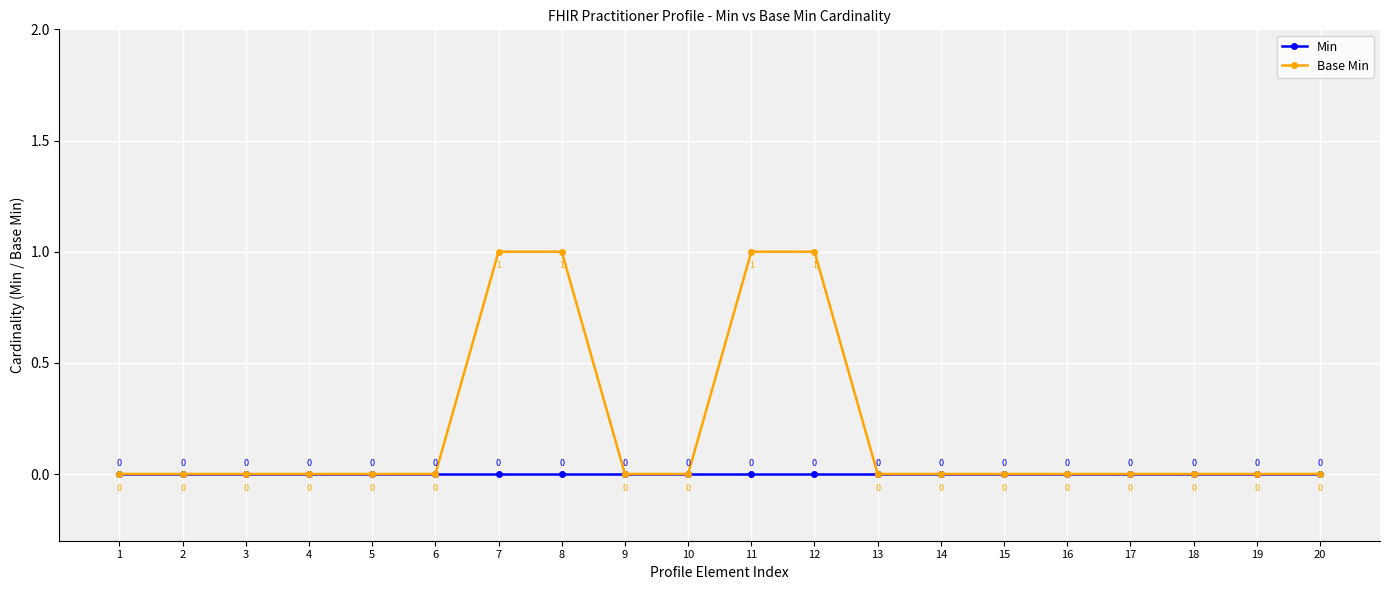

Reading left to right, transcribe all the data shown in this chart.

Min: 1=0	2=0	3=0	4=0	5=0	6=0	7=0	8=0	9=0	10=0	11=0	12=0	13=0	14=0	15=0	16=0	17=0	18=0	19=0	20=0
Base Min: 1=0	2=0	3=0	4=0	5=0	6=0	7=1	8=1	9=0	10=0	11=1	12=1	13=0	14=0	15=0	16=0	17=0	18=0	19=0	20=0